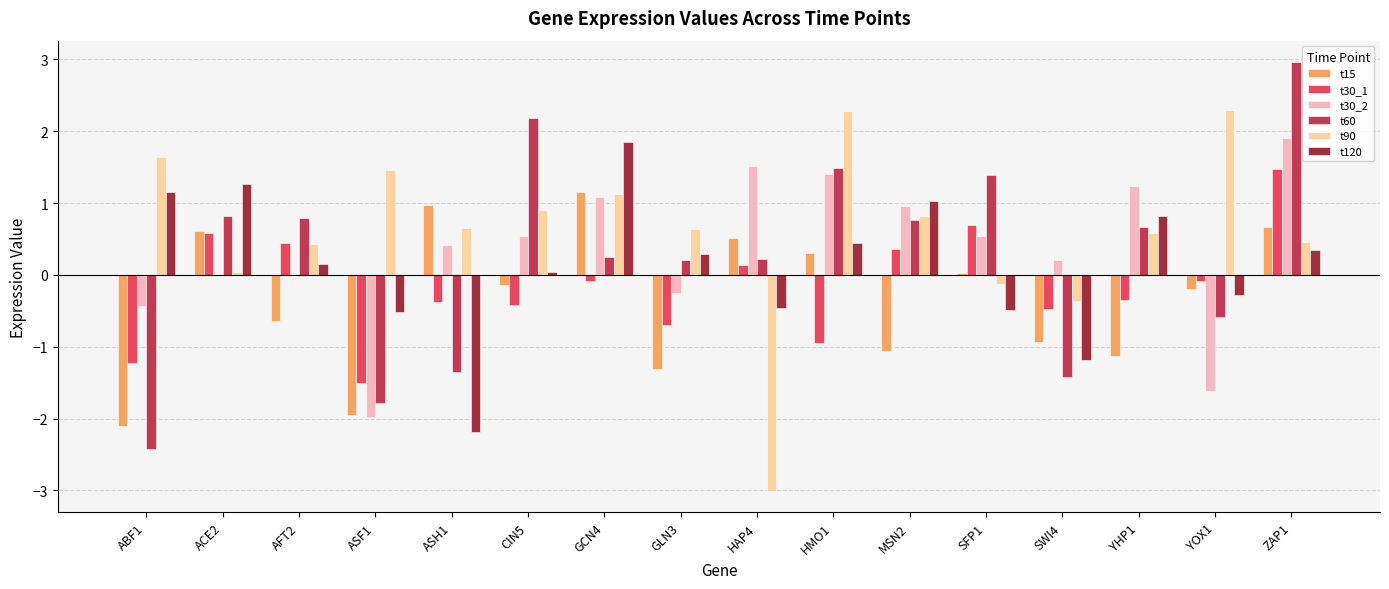

How many data points in t30_1 are above 0?

6